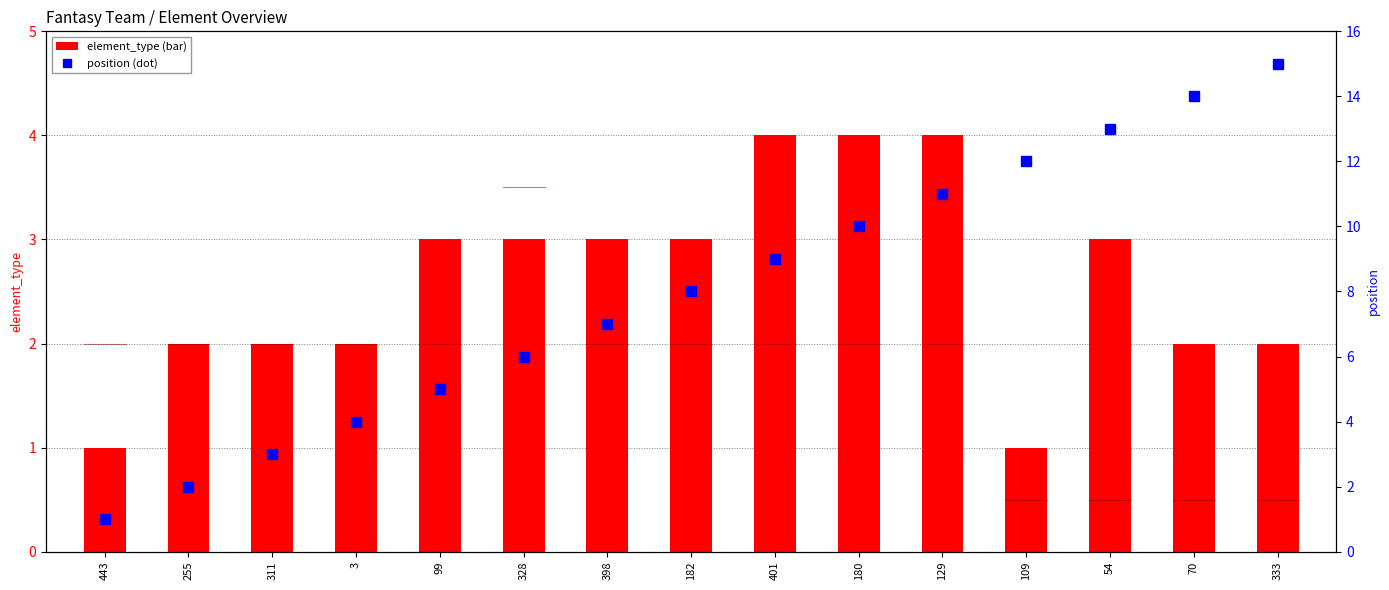

Reading left to right, what are all the values shown in this chart?

element_type: 1	2	2	2	3	3	3	3	4	4	4	1	3	2	2
position: 1	2	3	4	5	6	7	8	9	10	11	12	13	14	15